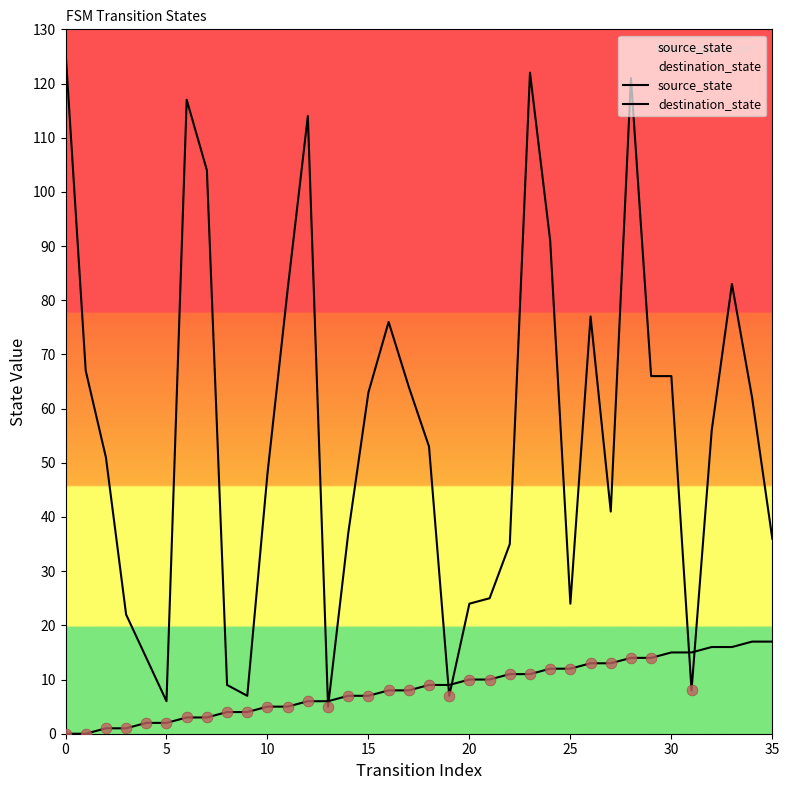

At how many categories does at least one series exceed 104?

5